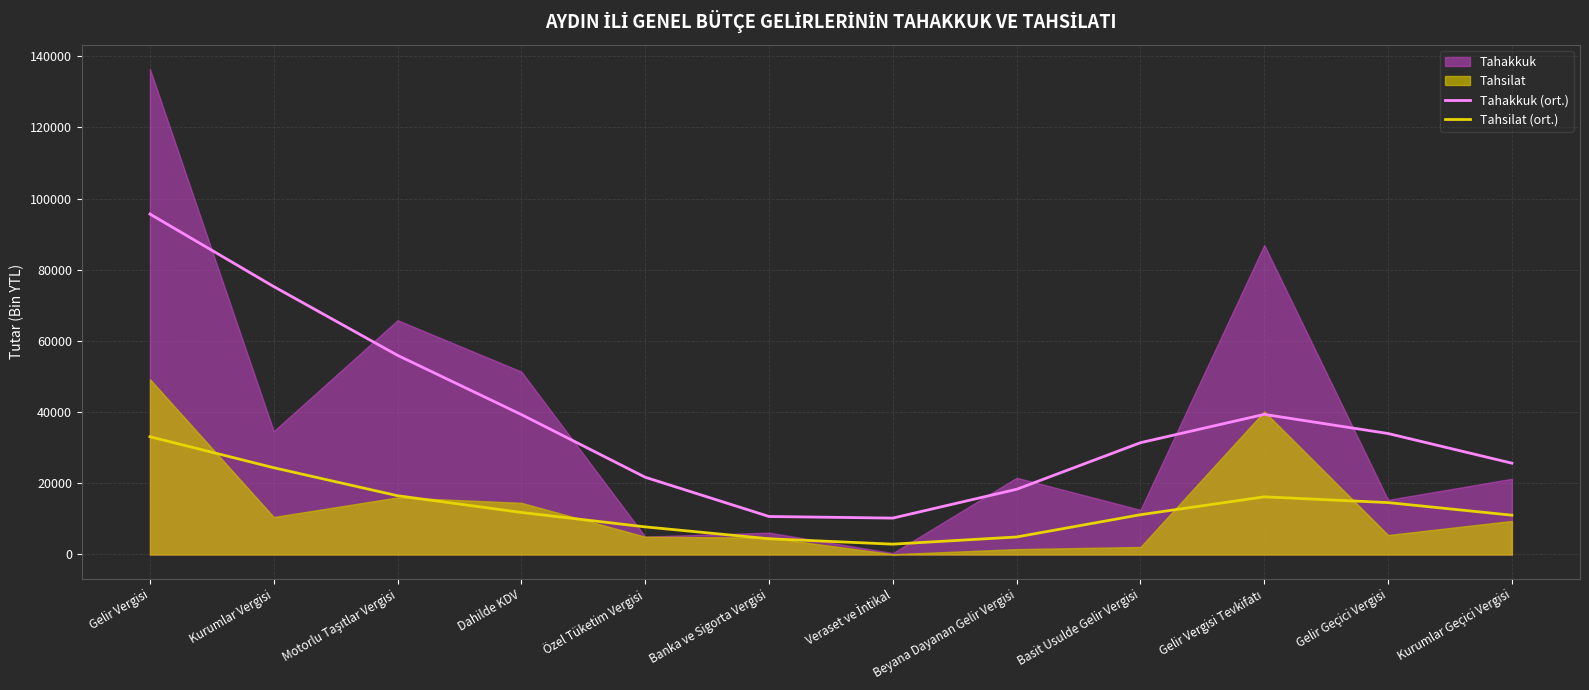

True or false: Tahakkuk (ort.) and Tahsilat (ort.) cross at least once.

False